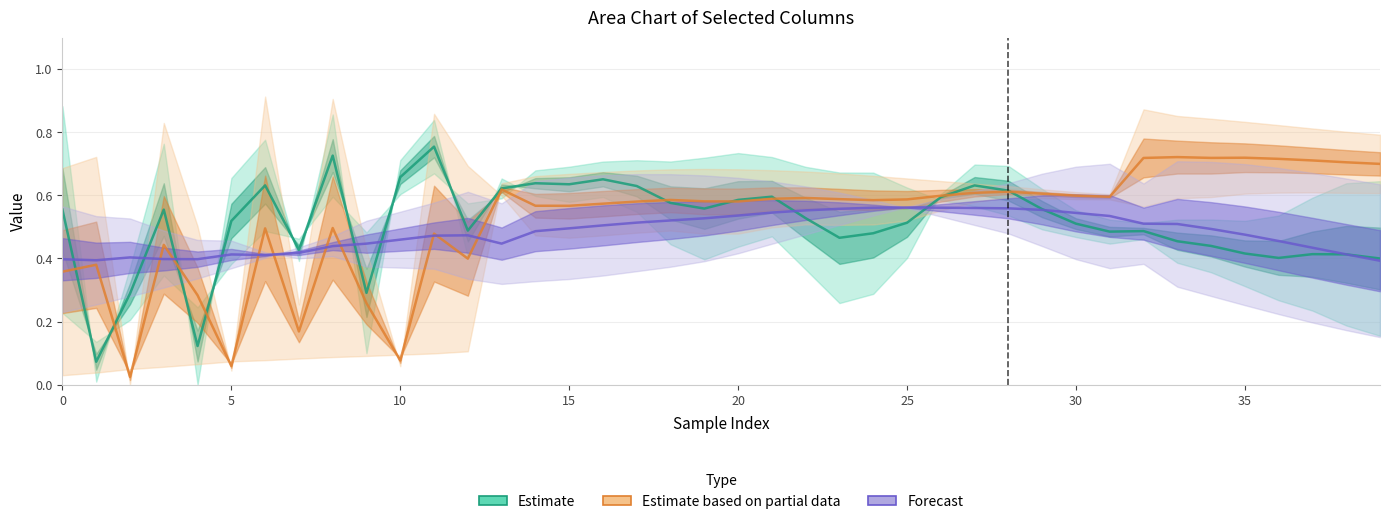

Between 8 and 15, which is larger?

8